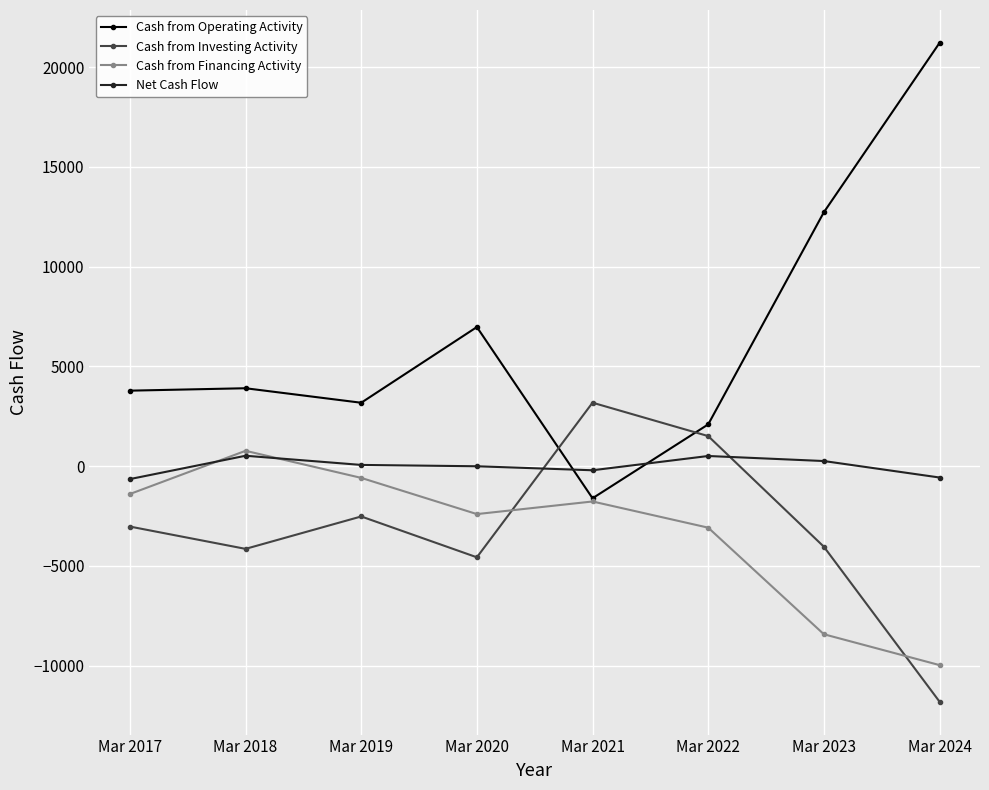

What is the value of the Cash from Financing Activity point at the 6th from the left?

-3088